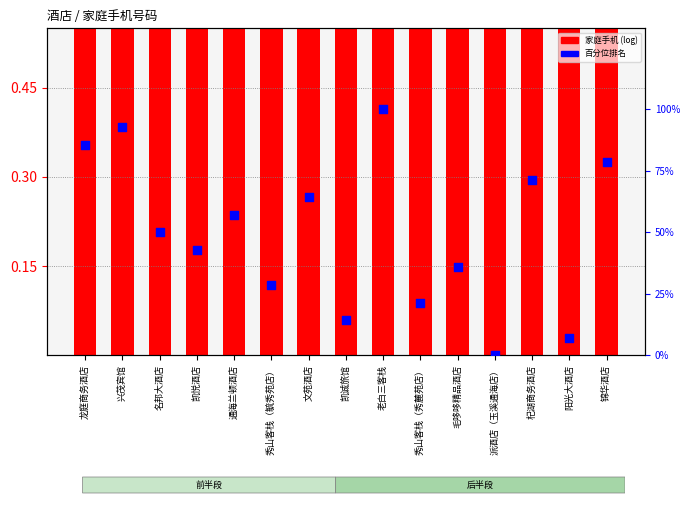

Which series has the largest total across all categories?

家庭手机 (log)